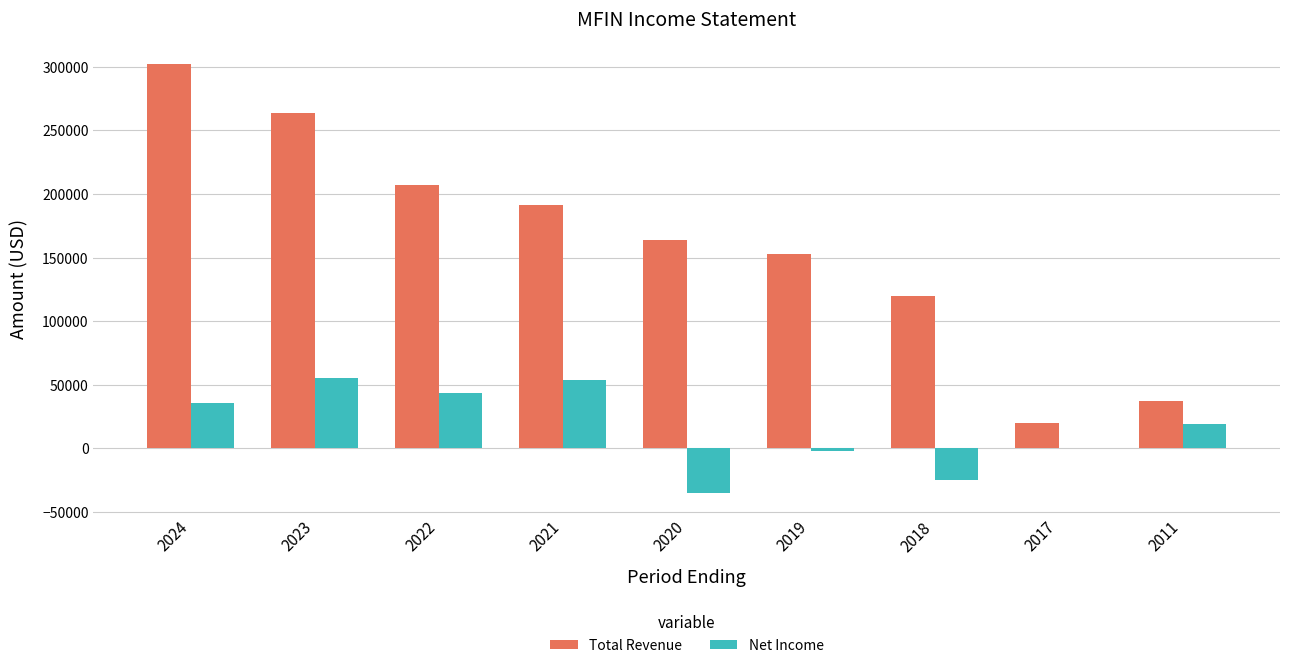

Does the chart contain stacked bars?

No